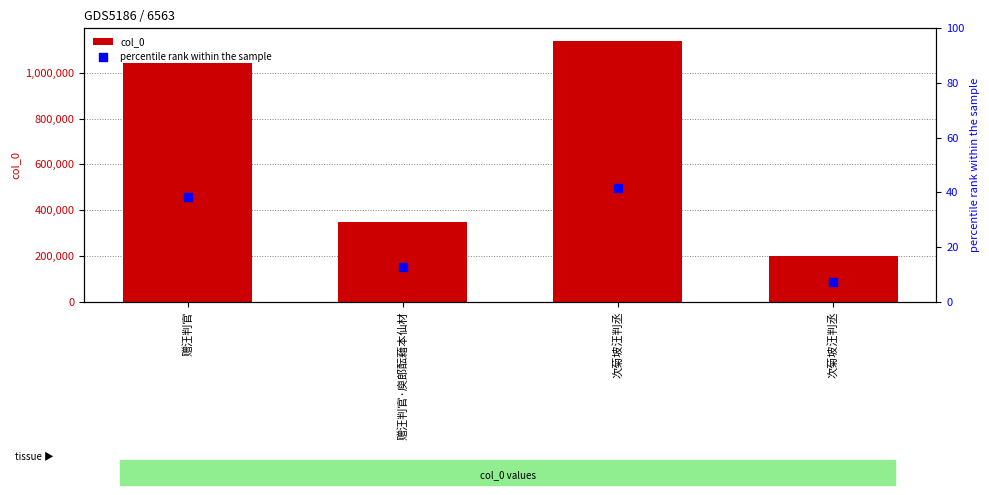

Which series has the widest spread of Y values?

col_0